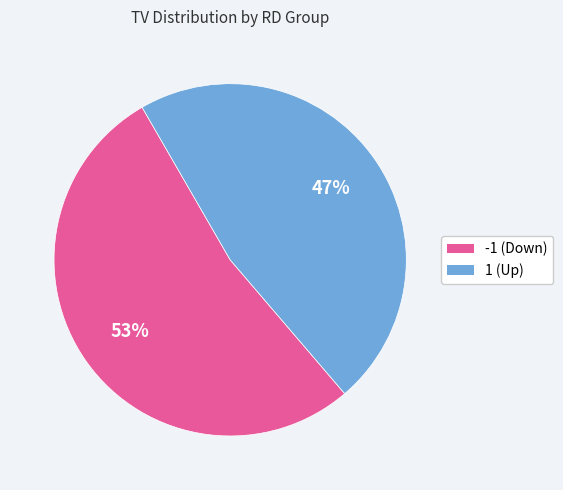

Is there a majority slice in this chart?

Yes